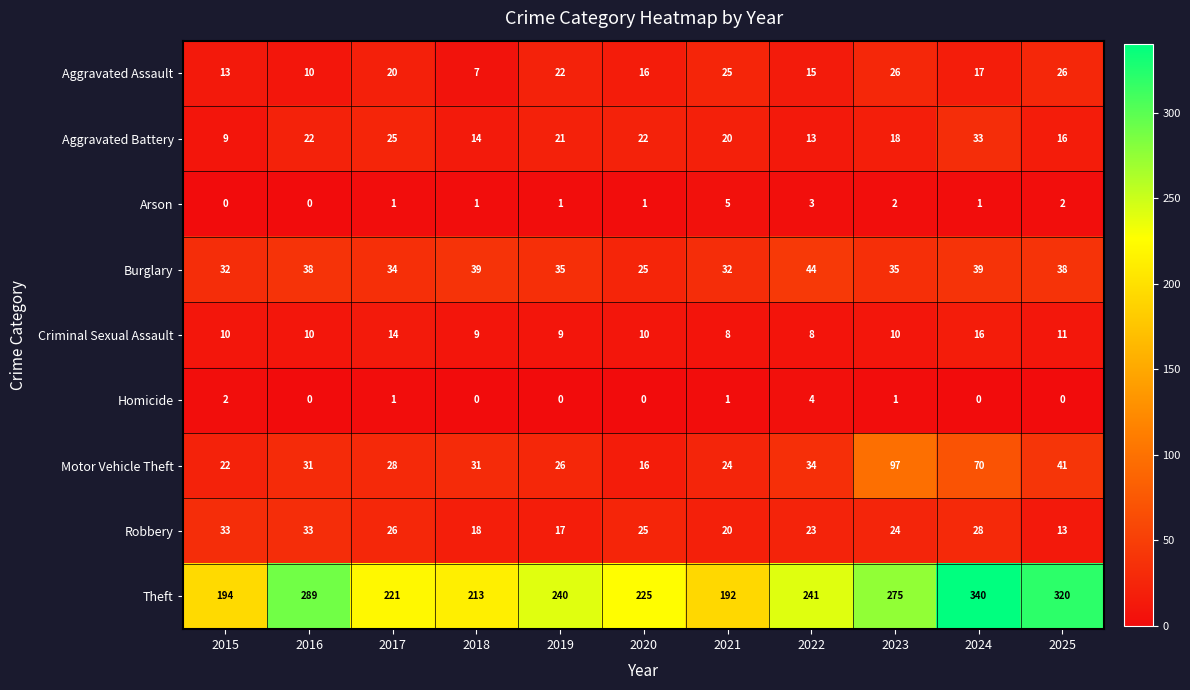

What is the total value across all series at 2025?

467